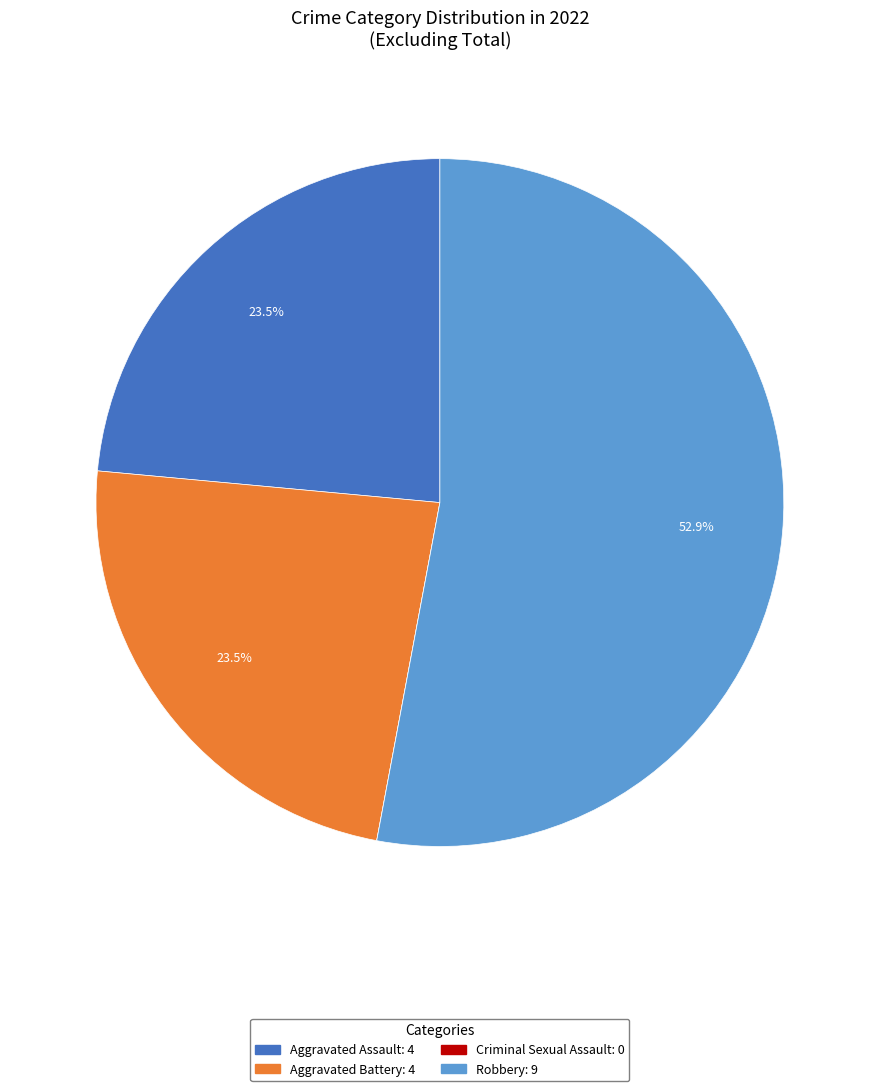

What is the majority slice?

Robbery